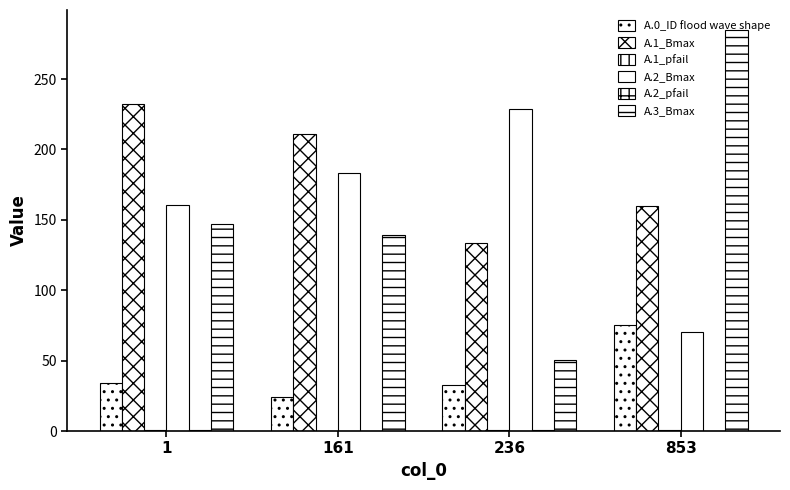

The value of A.1_pfail at 1 is 0.8. True or false?

True